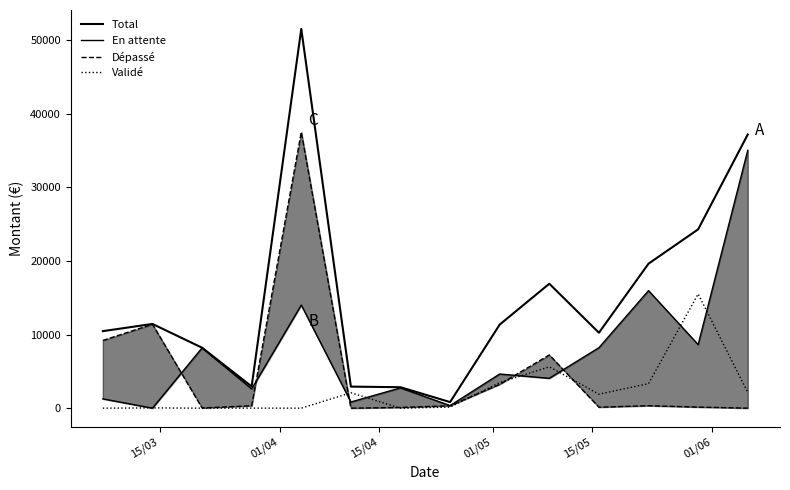

Reading left to right, what are all the values shown in this chart?

Total: 10462.1	11438.6	8212.4	2950.1	51507.4	2927.8	2846.4	824.9	11356.4	16903.0	10247.3	19630.1	24288.3	37171.9
En attente: 1263.5	0.0	8183.1	2620.3	14007.4	836.1	2752.0	349.5	4640.1	4055.8	8213.0	15963.8	8631.6	35027.7
Dépassé: 9198.6	11402.3	29.3	323.8	37500.0	0.0	94.4	330.3	3239.6	7229.1	132.6	332.2	145.2	0.0
Validé: 0.0	36.3	0.0	6.0	0.0	2091.7	0.0	145.2	3476.7	5618.0	1901.8	3334.1	15511.5	2144.1